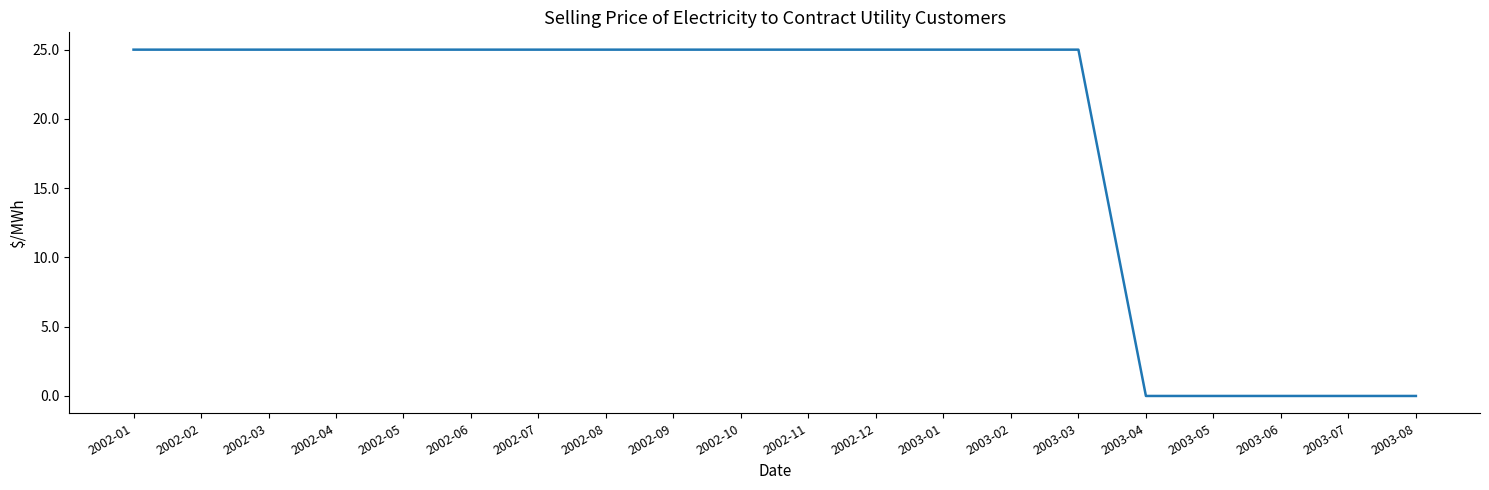

What position from the right is 2002-07?

14